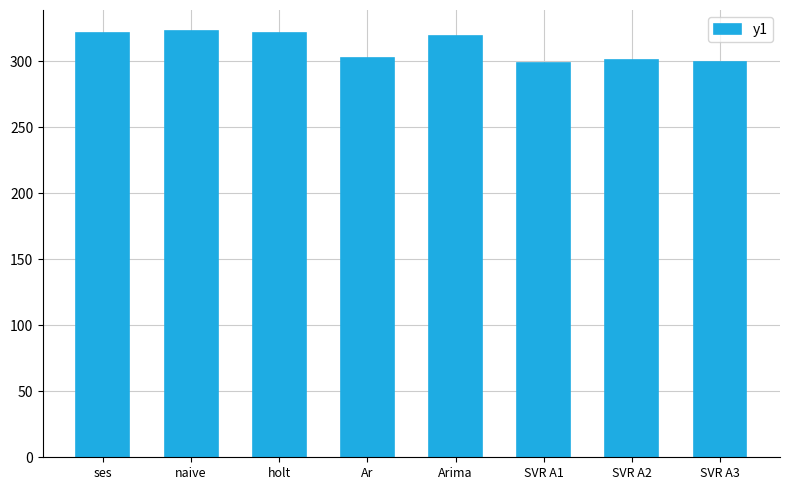

What is the greatest value displayed?

322.5